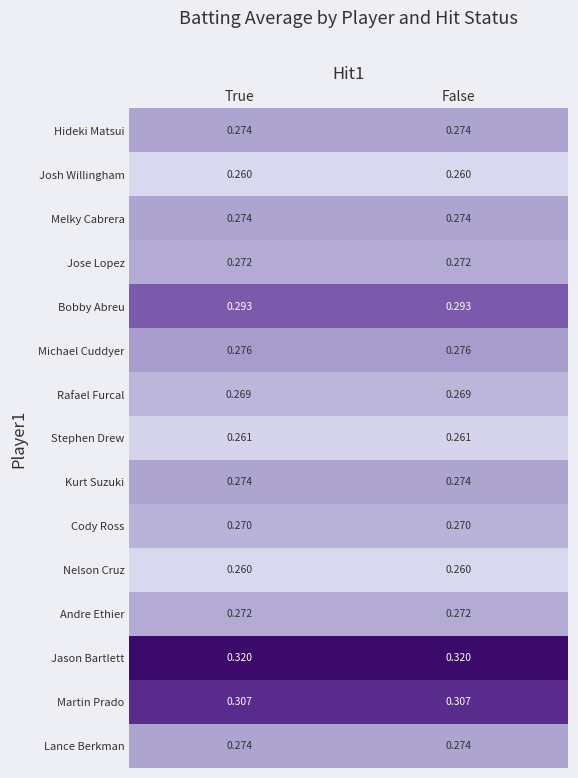

Is the value of Melky Cabrera at True greater than the value of Bobby Abreu at True?

No